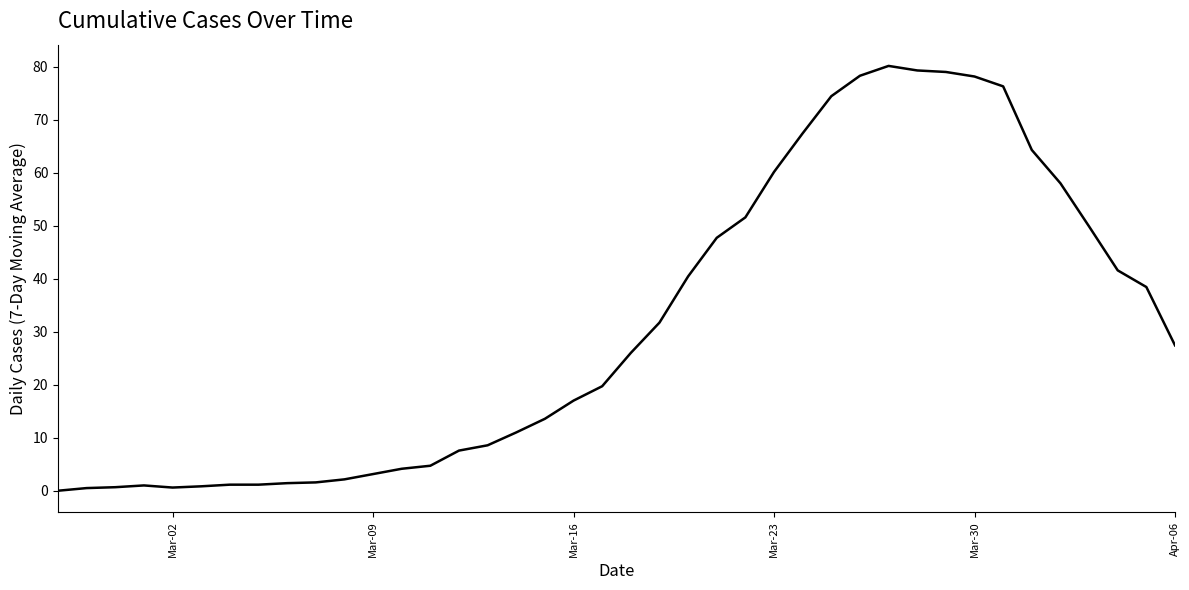

What is the maximum value shown in the chart?

80.1